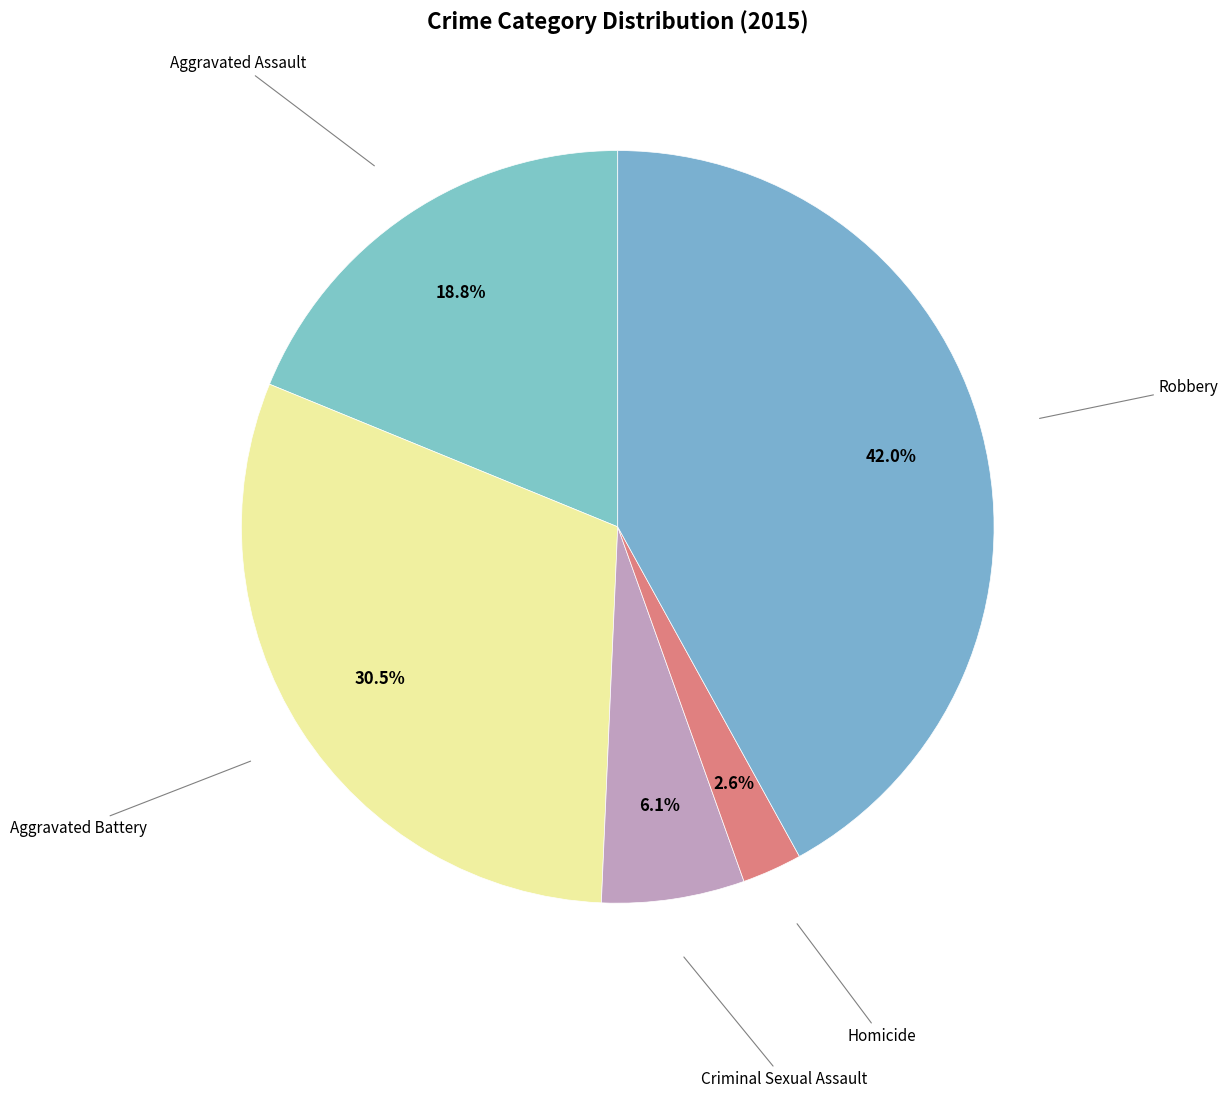

How many slices are in this pie chart?

5